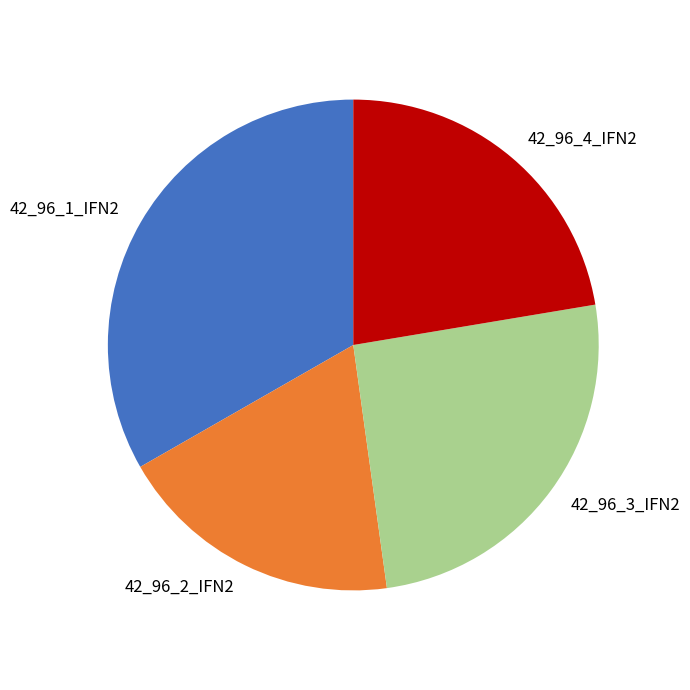

Which slice is the smallest?

42_96_2_IFN2